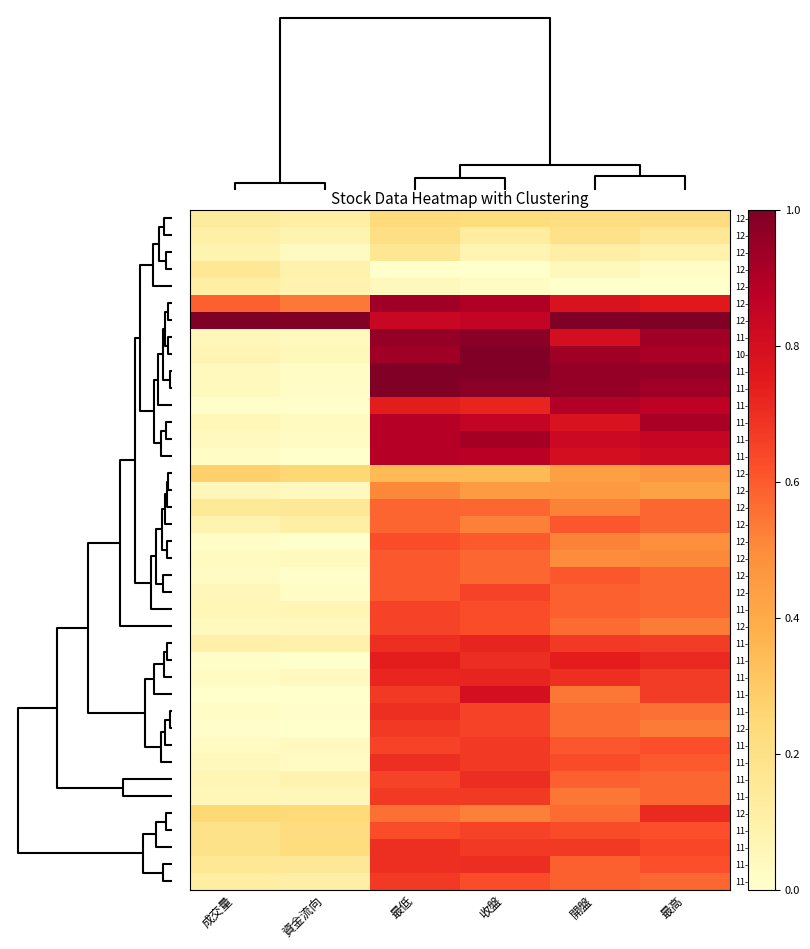

Rank the series by their maximum value, from lowest to highest.

12-16, 12-13, 12-12, 12-11, 12-10, 12-09, 12-25, 12-20, 12-24, 12-23, 12-06, 12-04, 12-05, 11-18, 11-20, 12-03, 12-02, 11-27, 11-12, 11-21, 11-29, 11-26, 11-19, 11-13, 11-22, 12-19, 11-28, 11-25, 11-11, 11-14, 11-07, 11-15, 11-08, 11-01, 12-17, 11-04, 12-18, 10-31, 11-05, 11-06